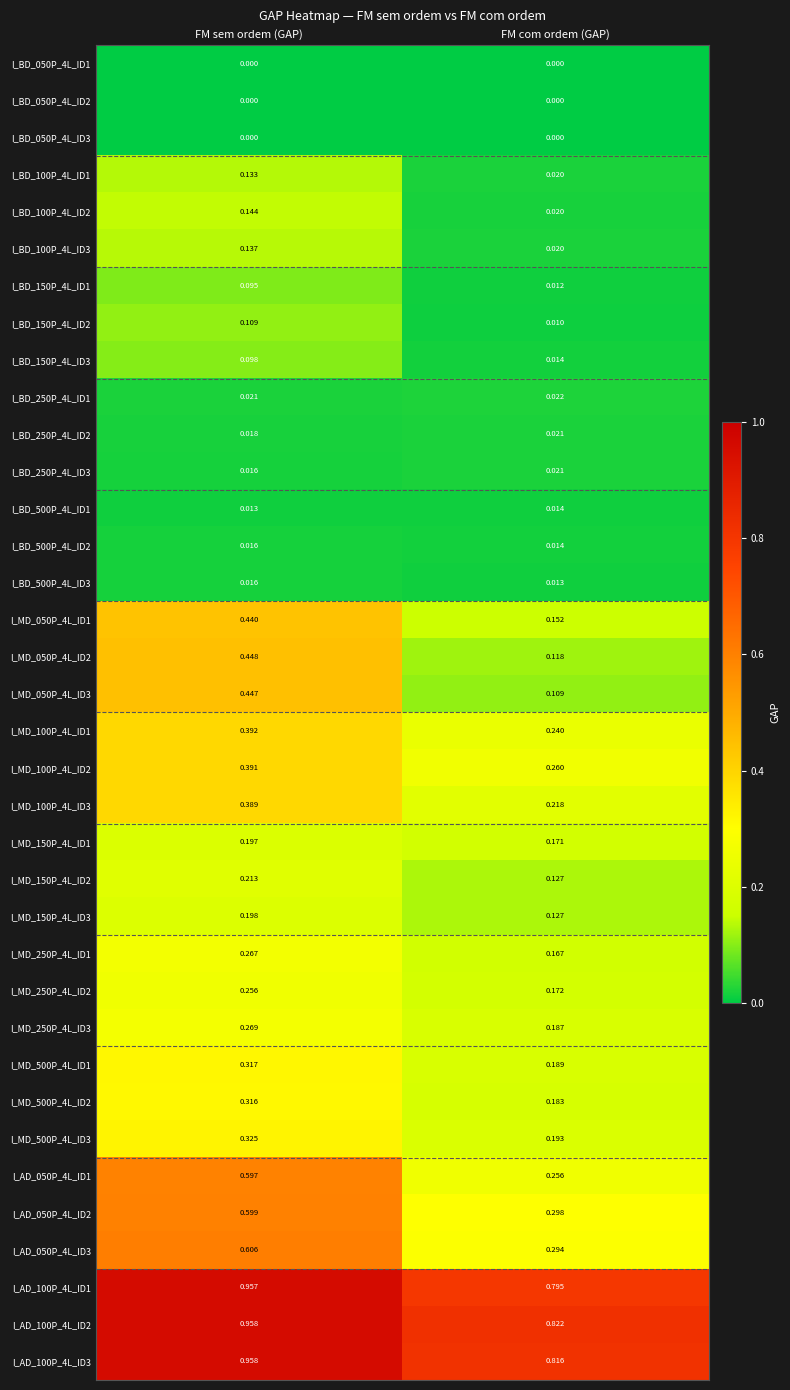

List the labels in order of I_AD_050P_4L_ID2 value, largest first.

FM sem ordem (GAP), FM com ordem (GAP)